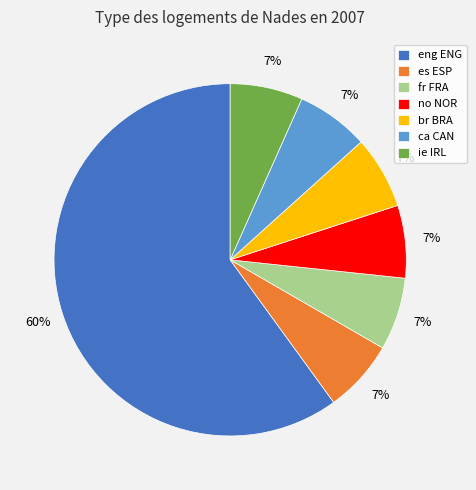

Approximately how many times larger is the value at ie IRL compared to no NOR?

1.0